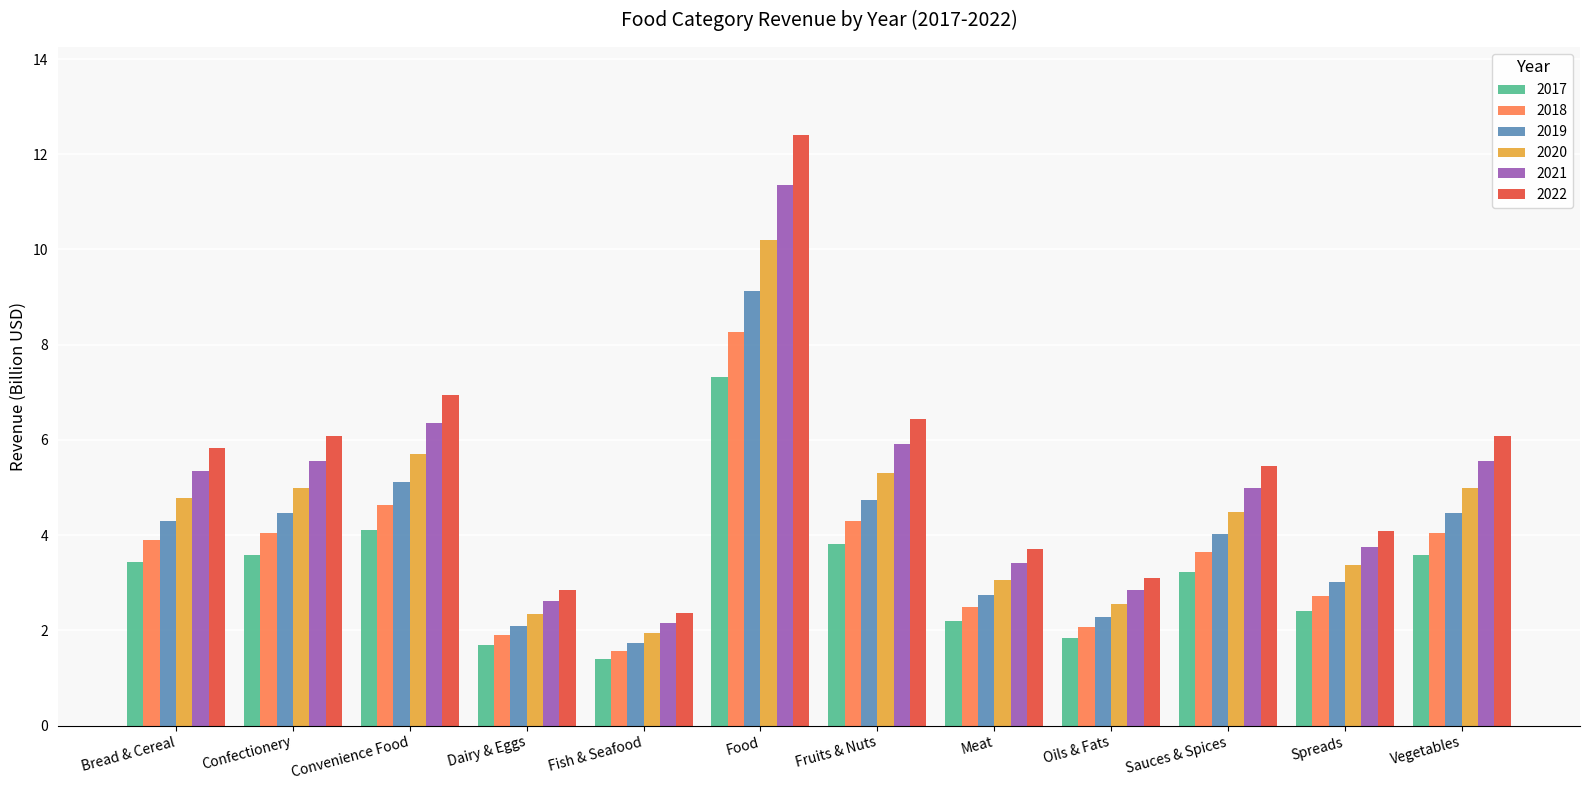

The 2021 series shows 0.8 at Dairy & Eggs. True or false?

False